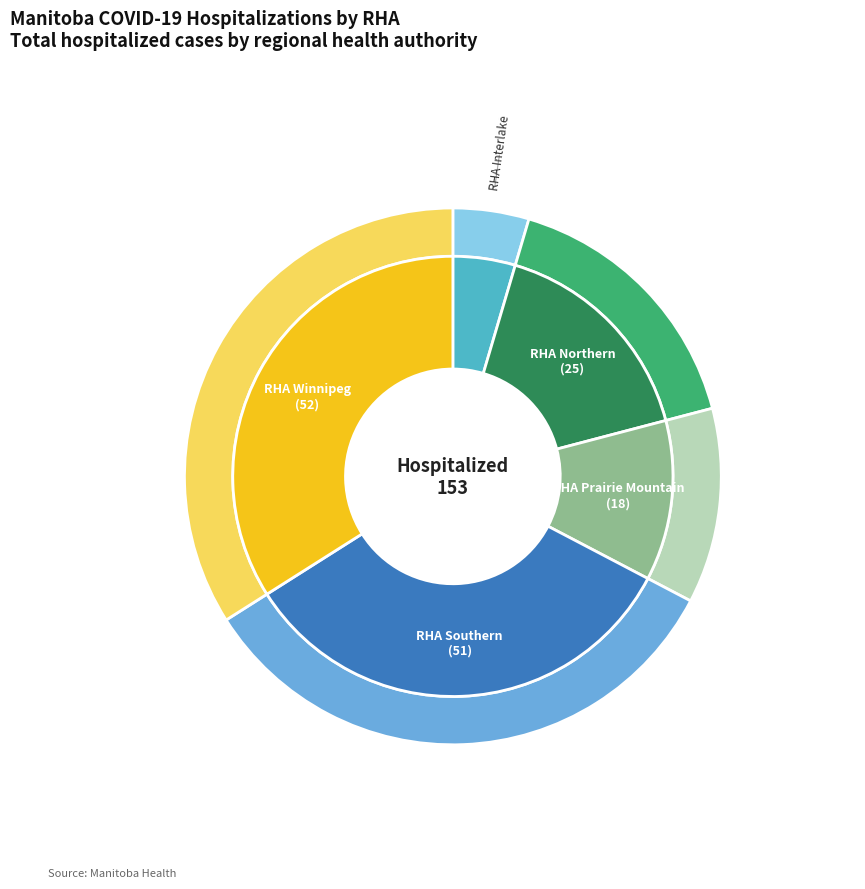

What is the change in value from rha_interlake to rha_southern?

+44